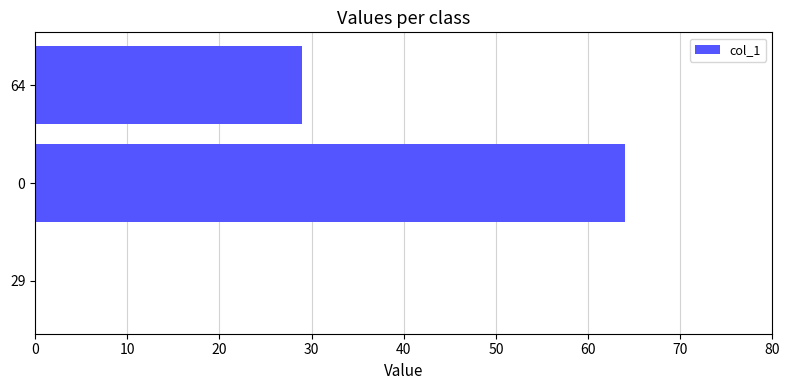

Reading bottom to top, extract all data points from this chart.

29=0	0=64	64=29